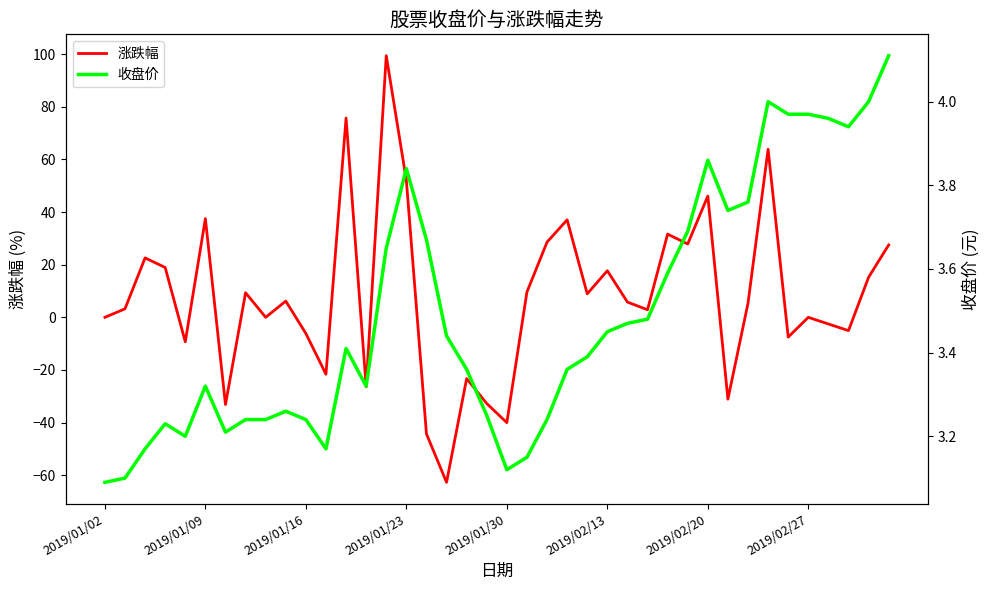

True or false: 收盘价 and 涨跌幅 cross at least once.

True